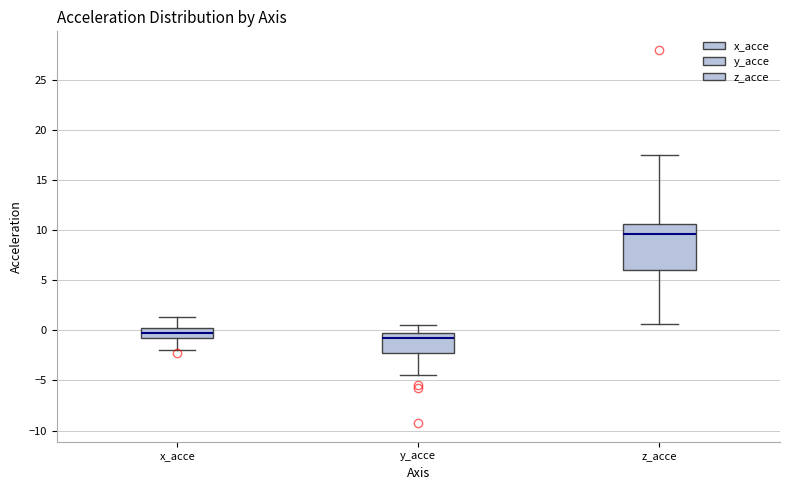

Reading left to right, read every box against the y-axis: the position of its median line, the range the box covers, and the ends of its whiskers. The values are not printed on the chart, so give them approximately, as read against the axis.

x_acce: median -0.5, box -1.0 to 0.0, whiskers -2.0 to 1.5
y_acce: median -1.0, box -2.0 to -0.5, whiskers -4.5 to 0.5
z_acce: median 9.5, box 6.0 to 10.5, whiskers 0.5 to 17.5